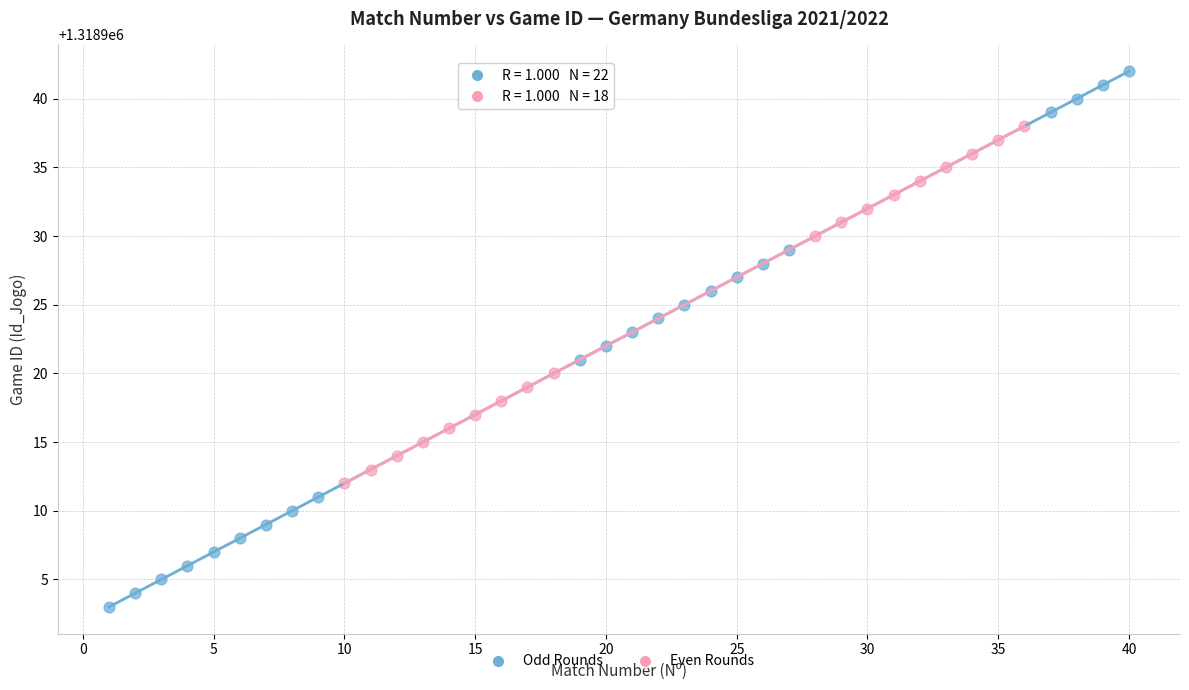

Which series has the largest Y range (max minus min)?

Odd Rounds